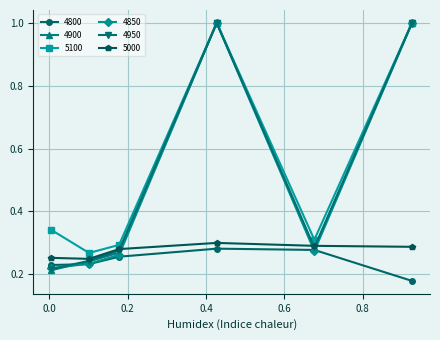

How many data points does each series have?

6